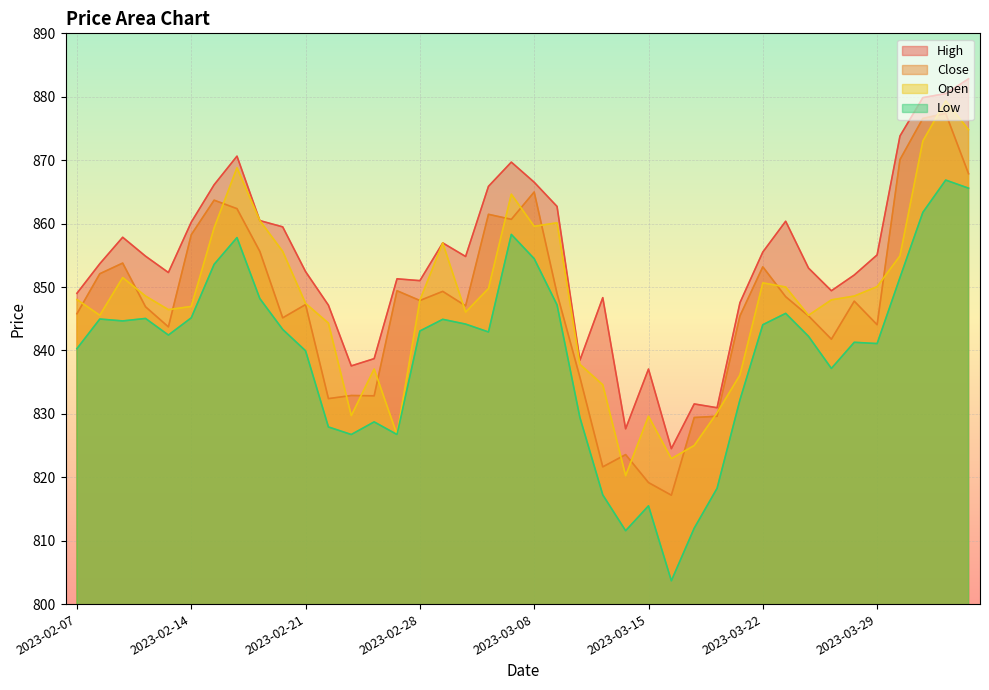

At which label is Close closest to 847?

2023-03-02